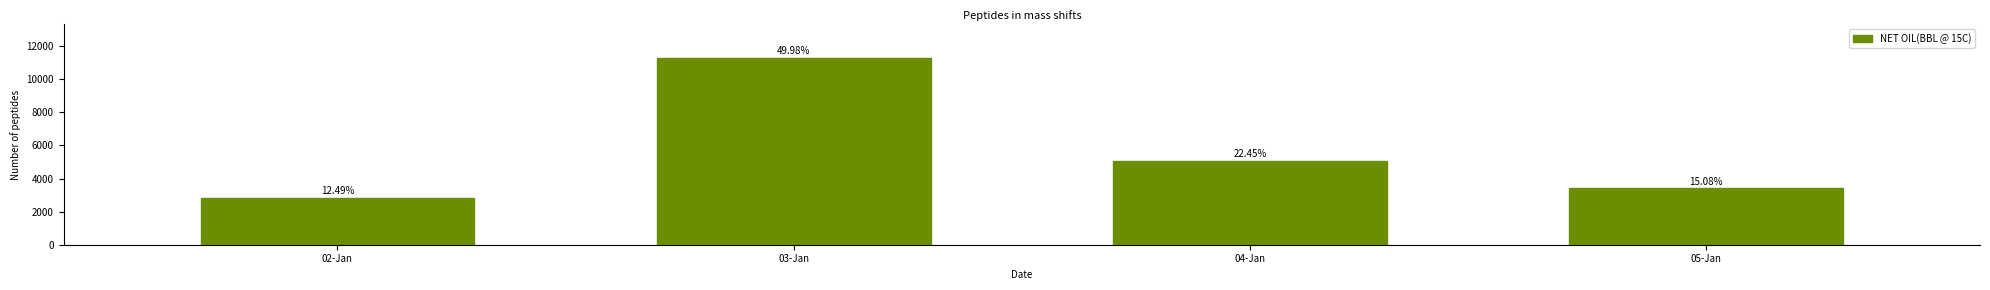

Are the bars horizontal?

No